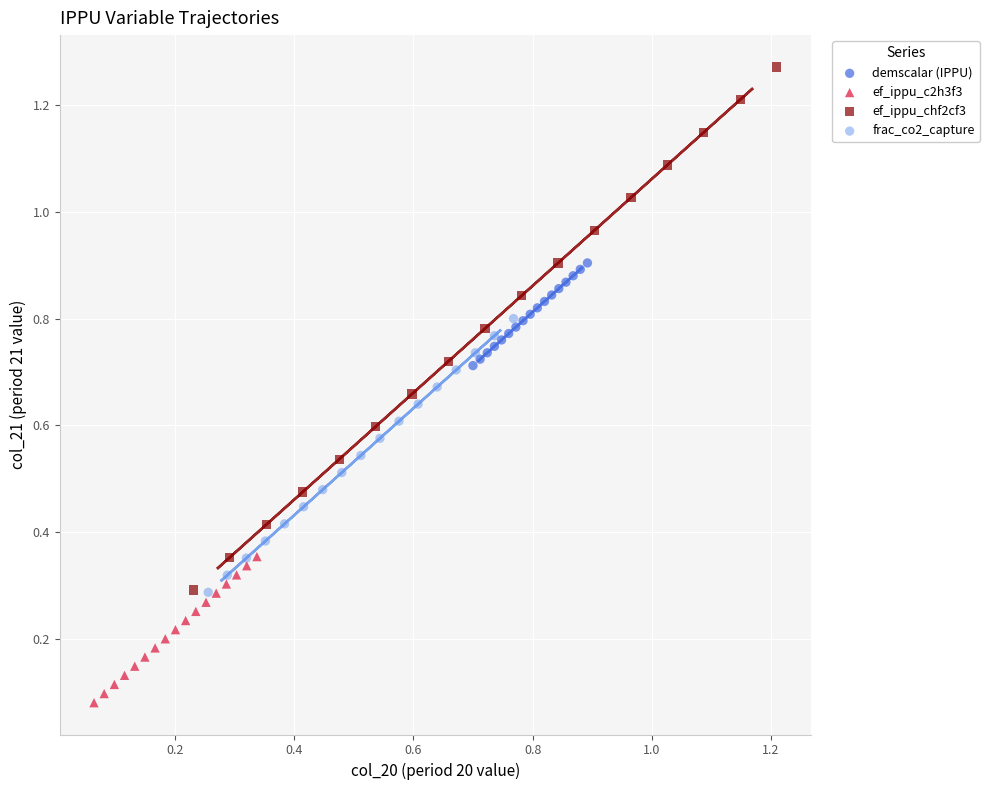

Which series contains the lowest Y value?

ef_ippu_c2h3f3